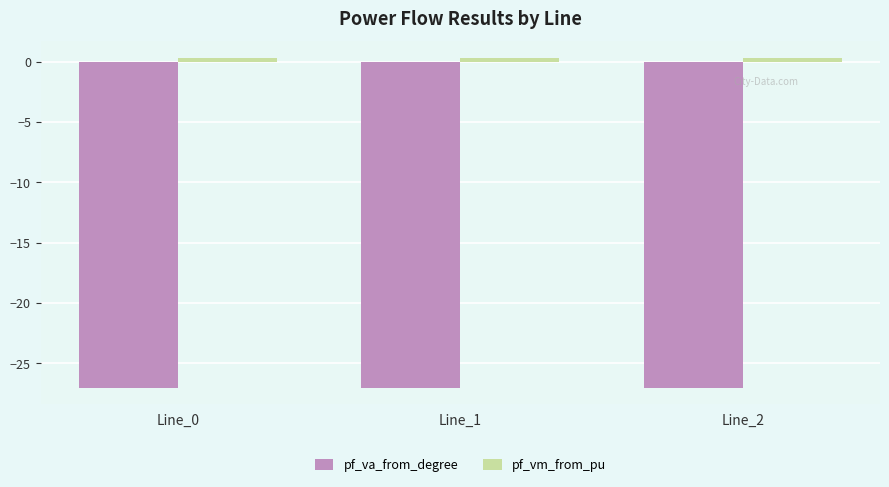

Reading right to left, transcribe all the data shown in this chart.

pf_va_from_degree: Line_2=-27.0	Line_1=-27.0	Line_0=-27.0
pf_vm_from_pu: Line_2=0.3	Line_1=0.3	Line_0=0.3